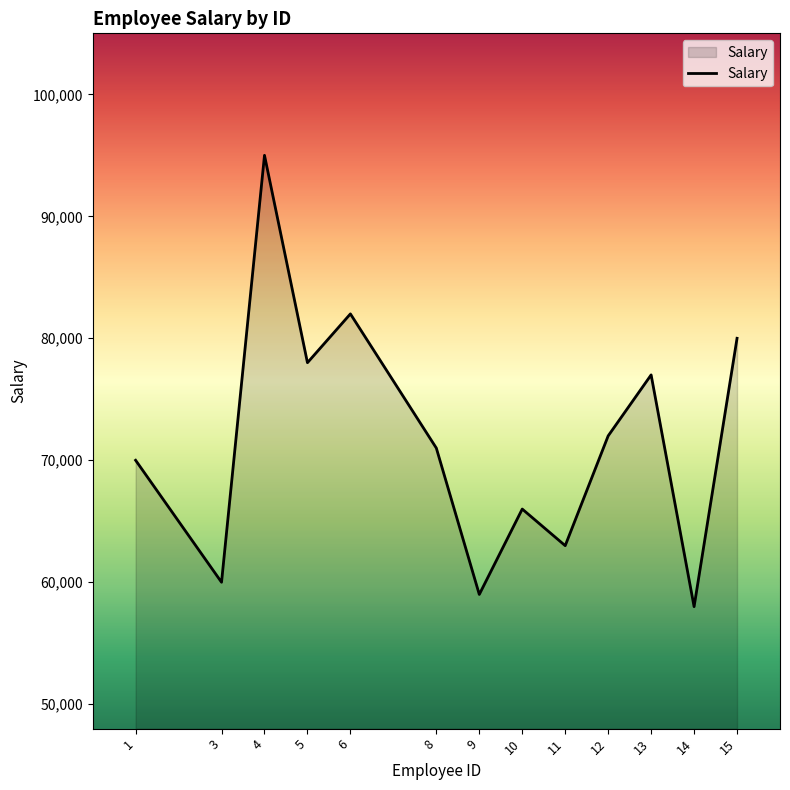

What is the average value?

71615